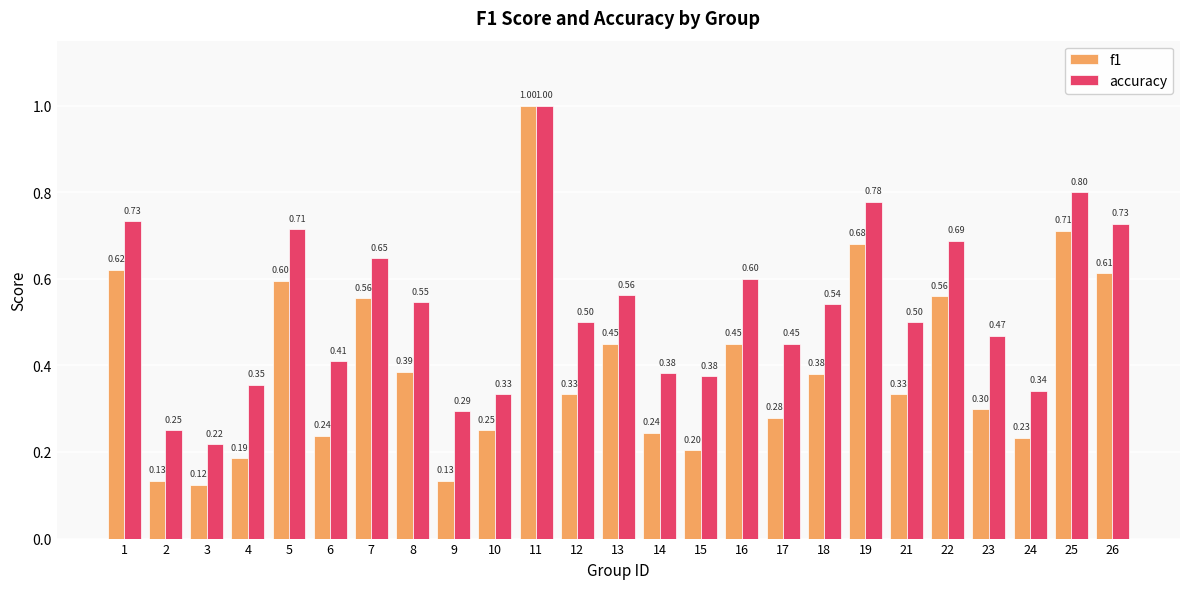

Read the accuracy value at 19.

0.8